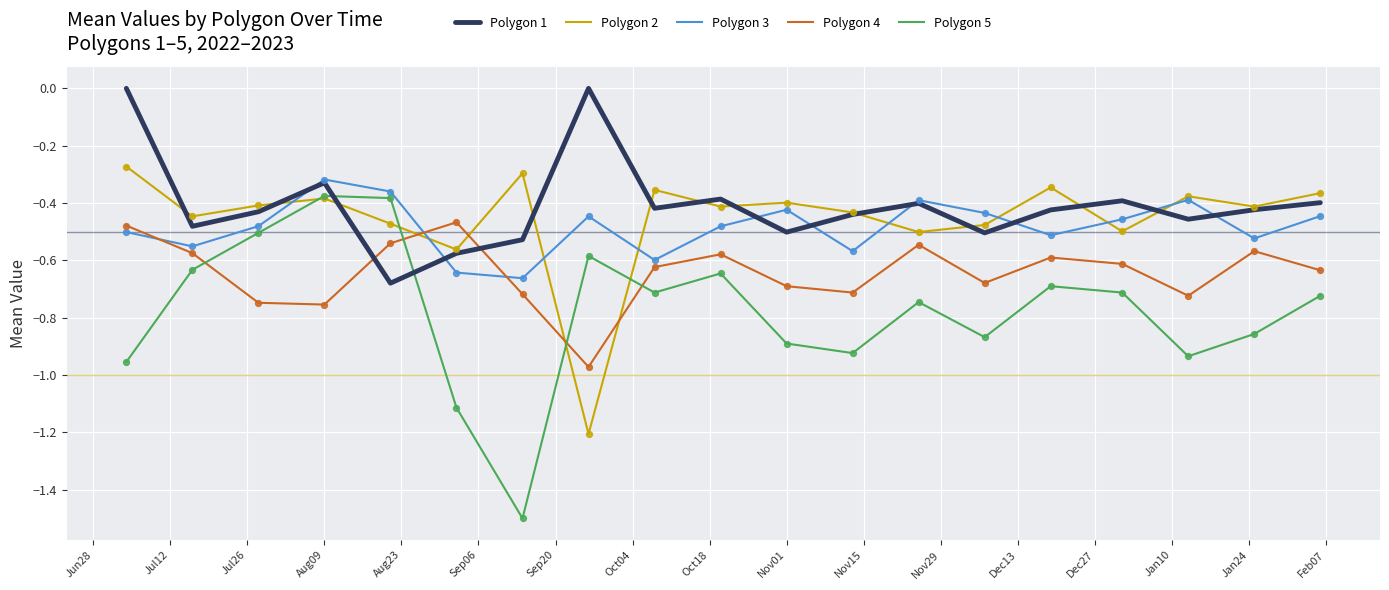

True or false: Polygon 1 and Polygon 4 cross at least once.

True